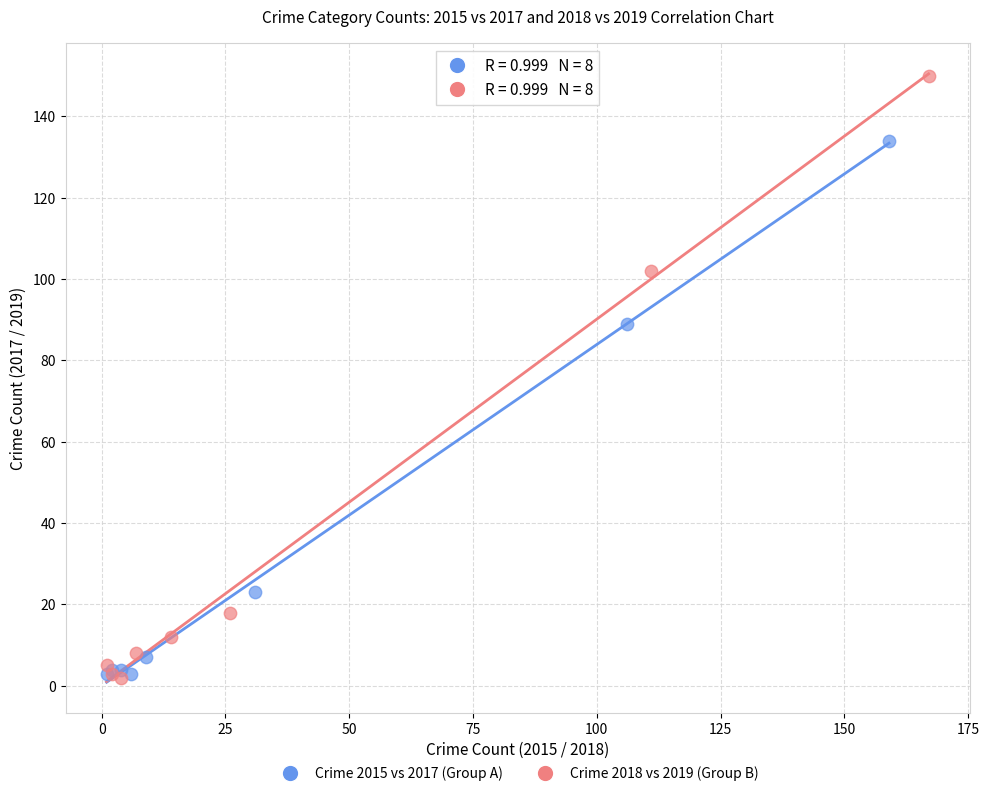

What are all the series names shown in the legend?

Crime 2015 vs 2017 (Group A), Crime 2018 vs 2019 (Group B)